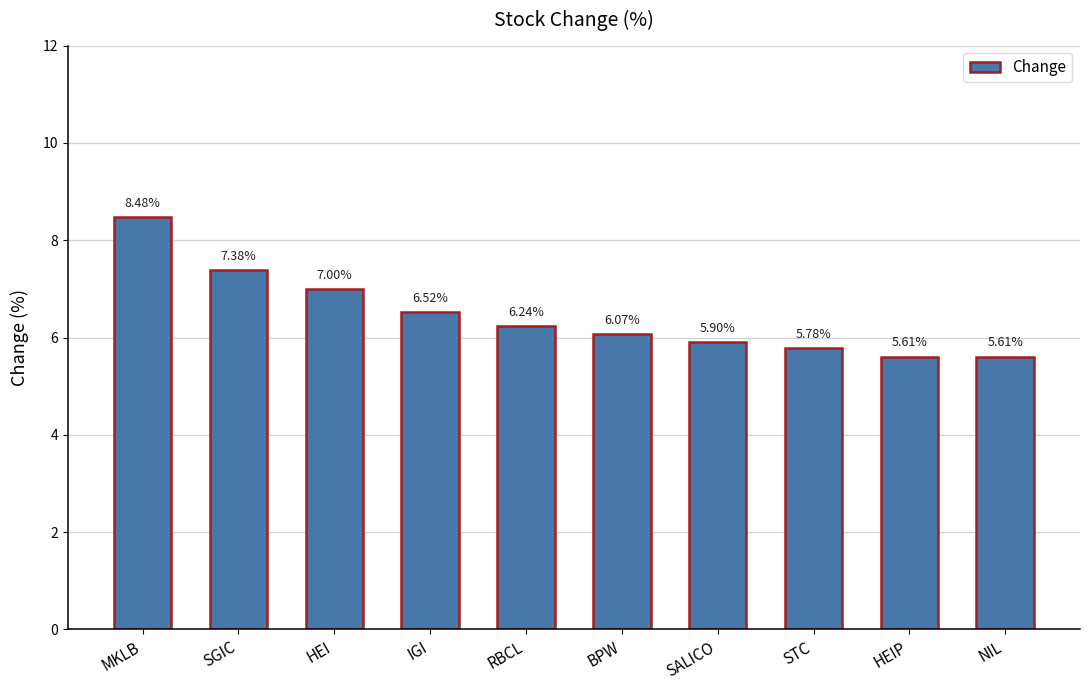

Is it true that the value at SGIC is 4.7?

False